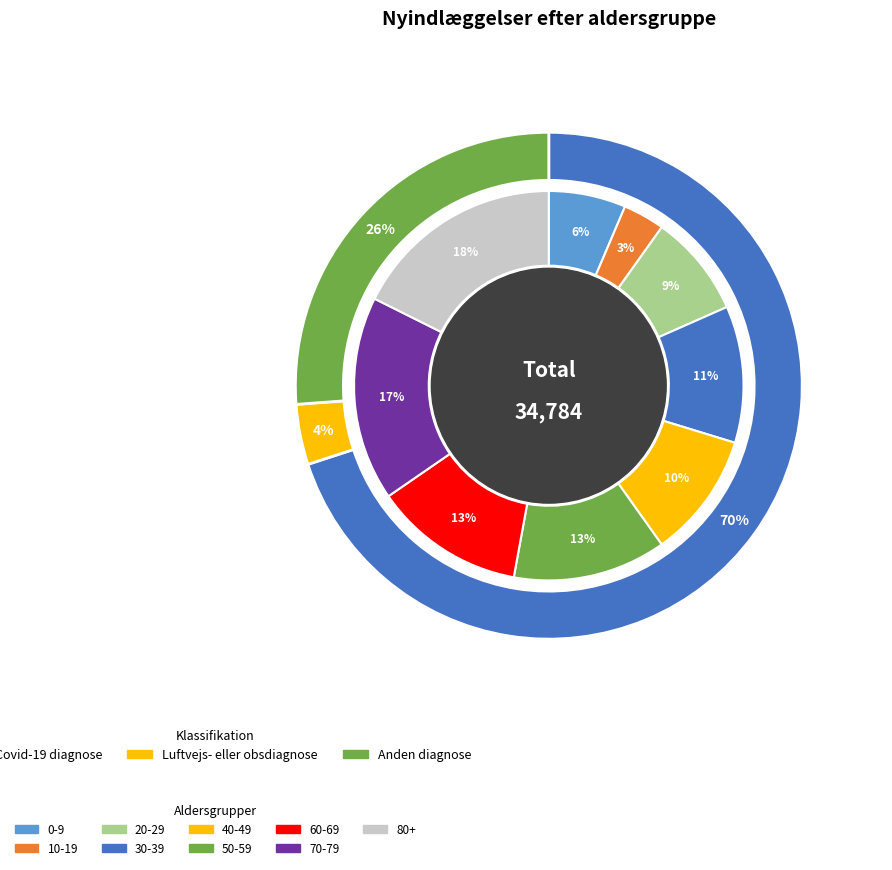

What is the difference between the highest and lowest values at 50-59?

3062